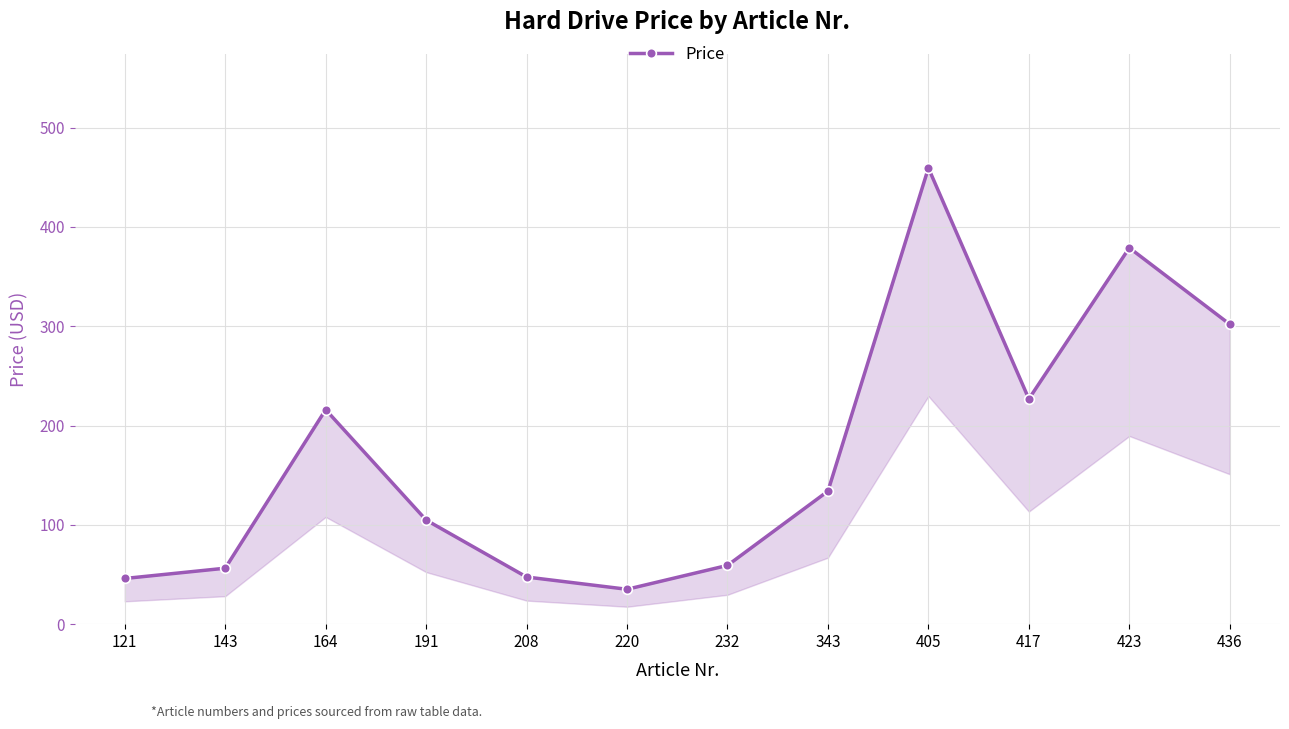

Read the value at 143.

56.4